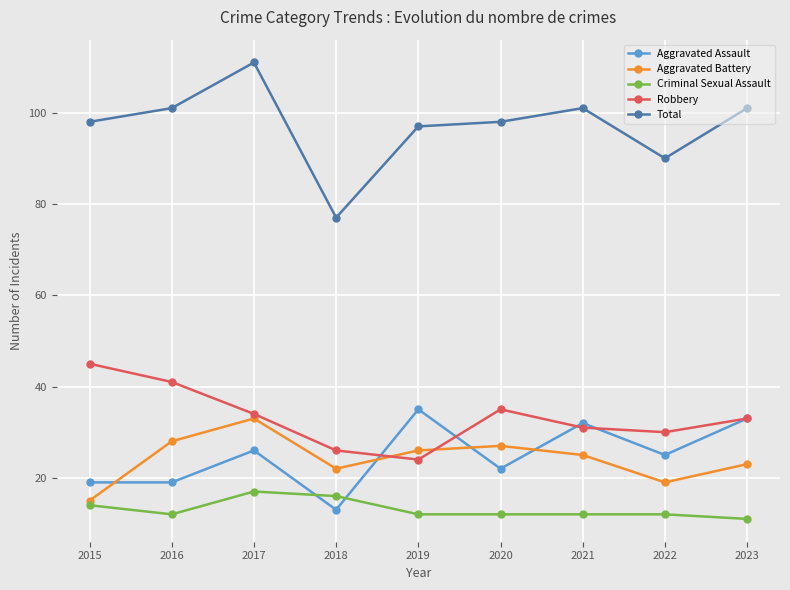

At which category does the chart reach its peak across all series?

2017